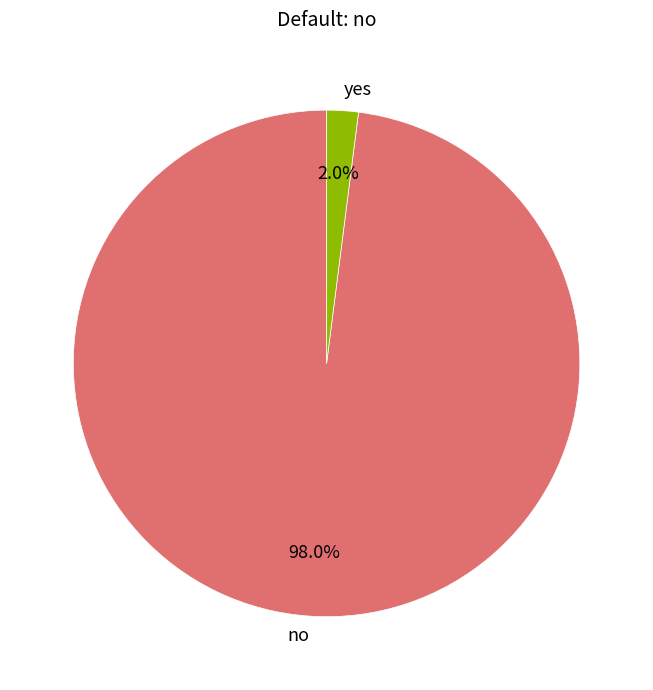

Between yes and no, which is larger?

no